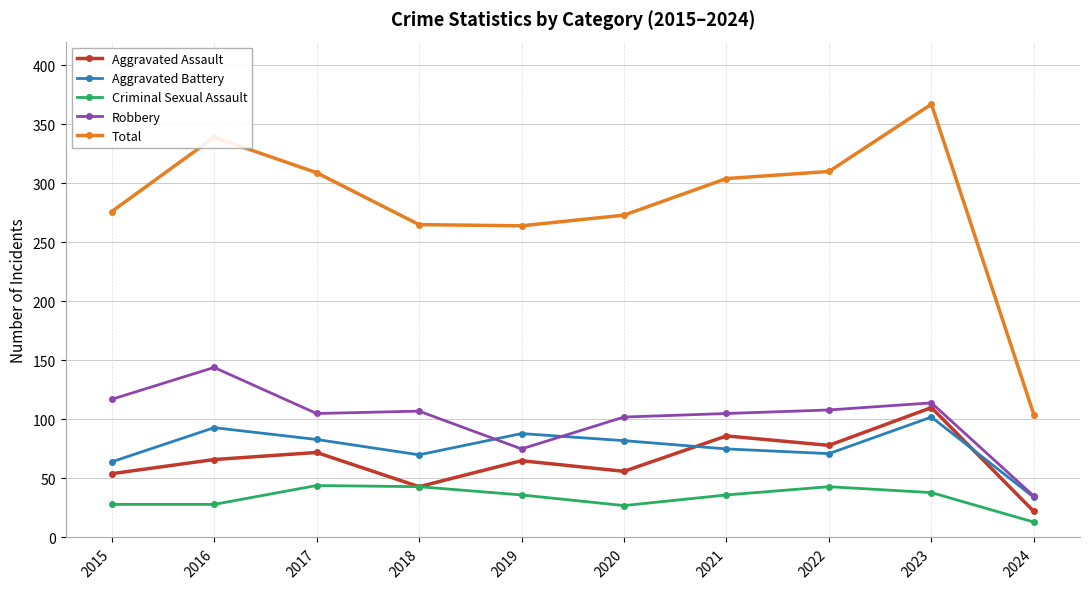

True or false: Total and Aggravated Assault intersect in this chart.

False